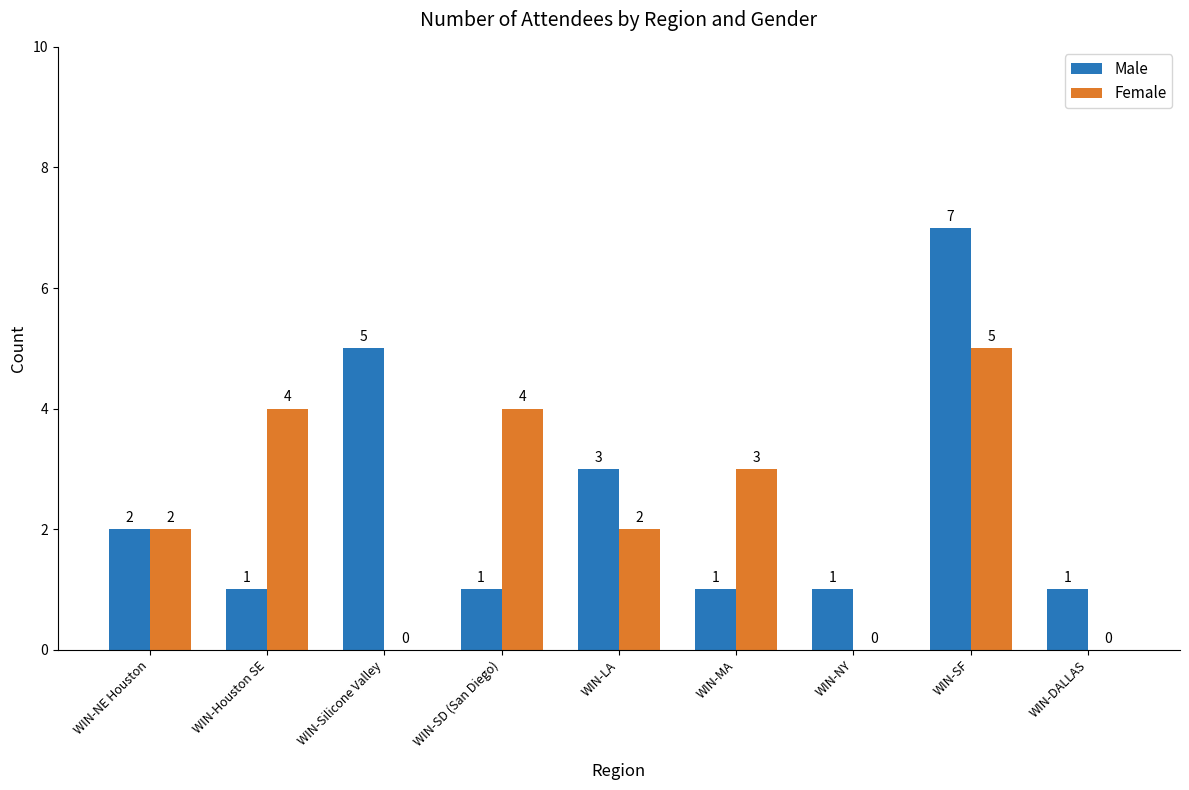

What value does the Male series have at WIN-LA?

3